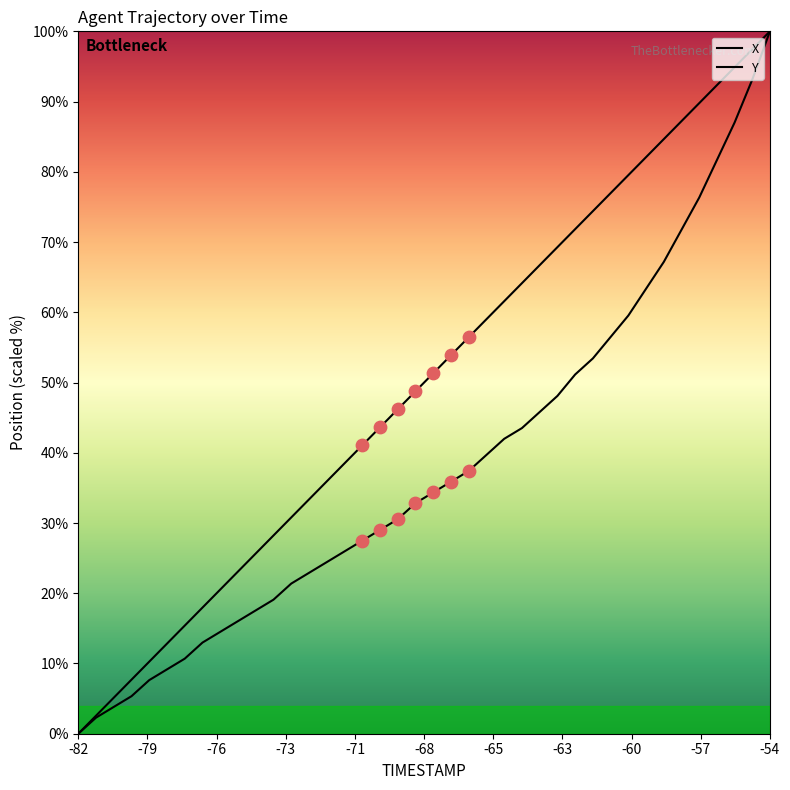

Is the value of X at 33 greater than the value of Y at -54?

No